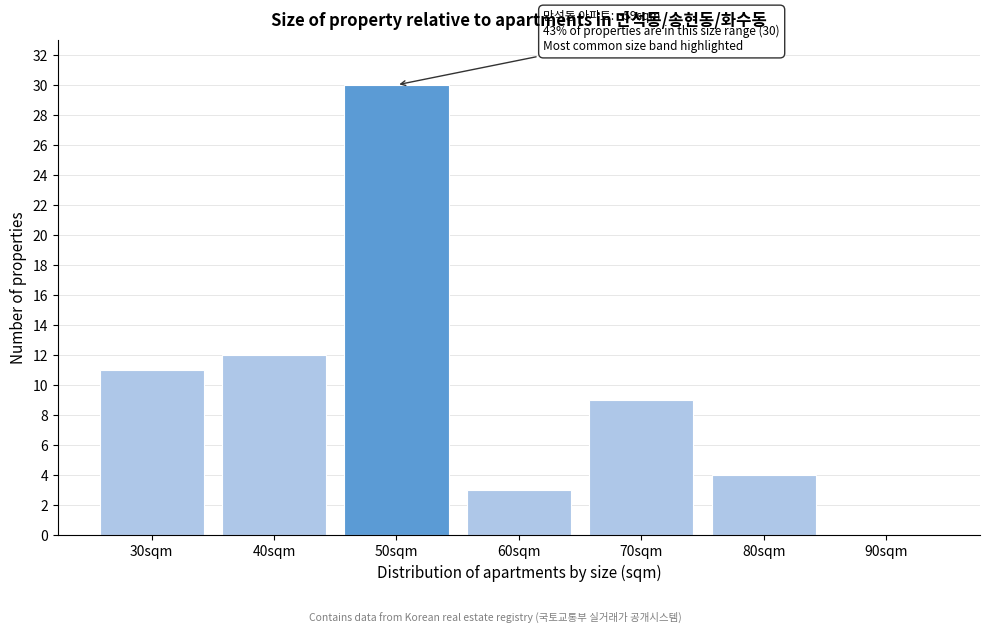

Reading left to right, transcribe all the data shown in this chart.

30sqm=11	40sqm=12	50sqm=30	60sqm=3	70sqm=9	80sqm=4	90sqm=0